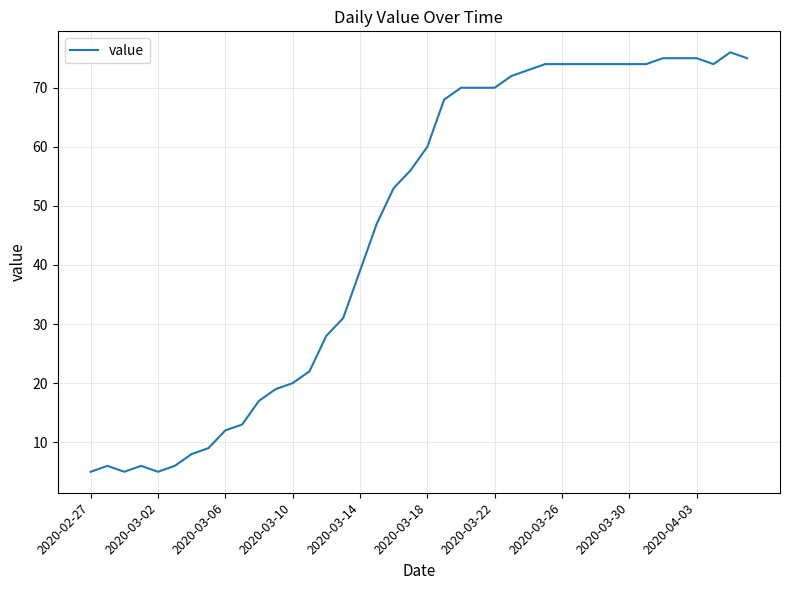

What is the difference between the maximum and minimum values?

71